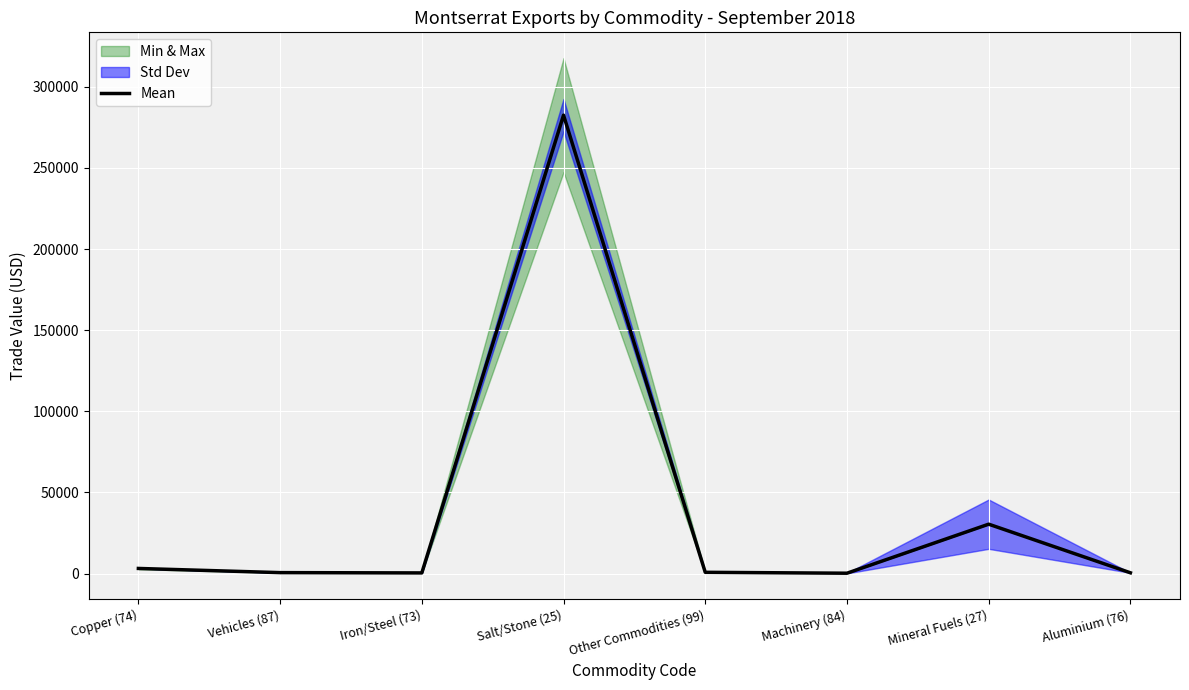

Reading left to right, list all the values displayed in this chart.

Copper (74)=3121	Vehicles (87)=549	Iron/Steel (73)=367	Salt/Stone (25)=282506	Other Commodities (99)=741	Machinery (84)=185	Mineral Fuels (27)=30407	Aluminium (76)=447